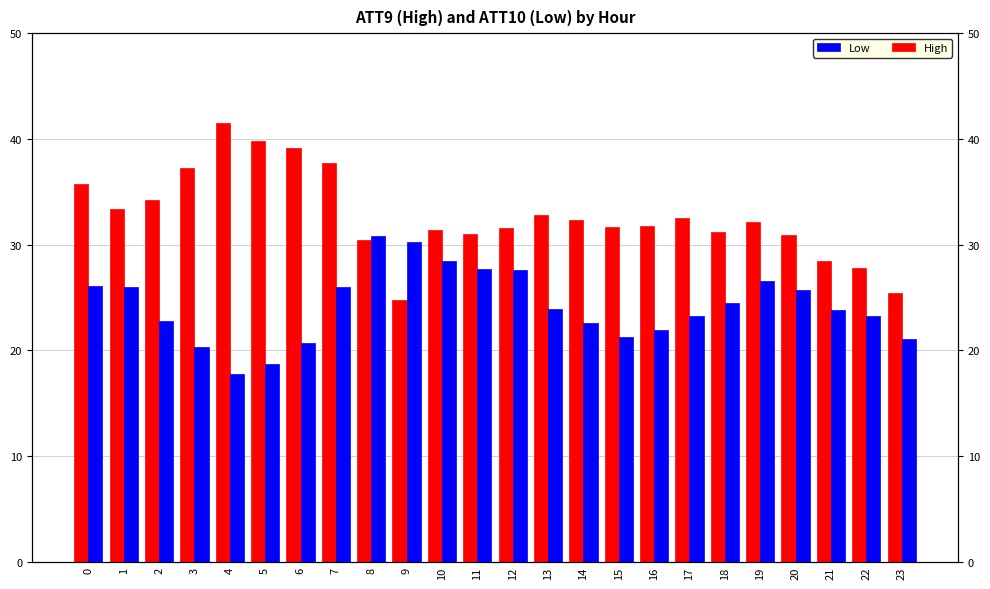

Rank the series at 19 from highest to lowest value.

ATT9 (High), ATT10 (Low)